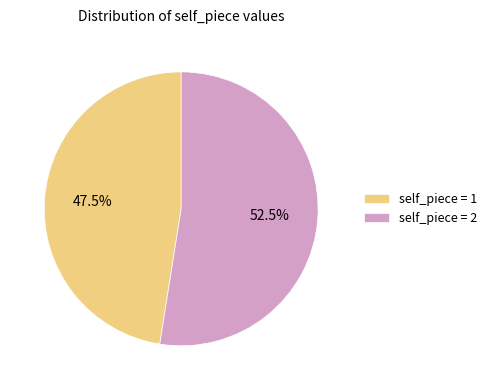

Between self_piece = 1 and self_piece = 2, which is larger?

self_piece = 2